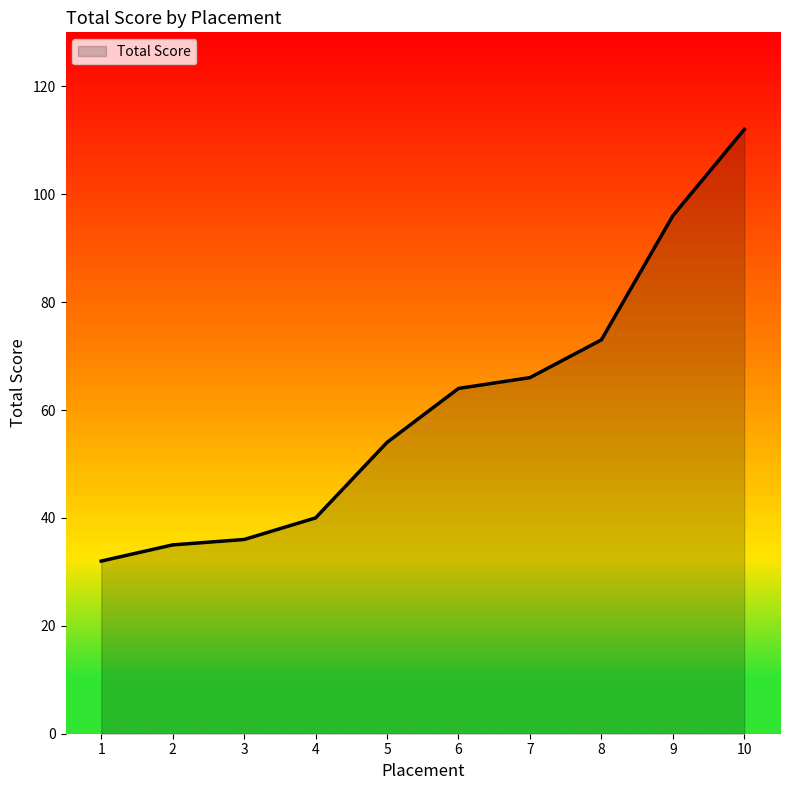

What is the difference between the second highest and second lowest values?

61